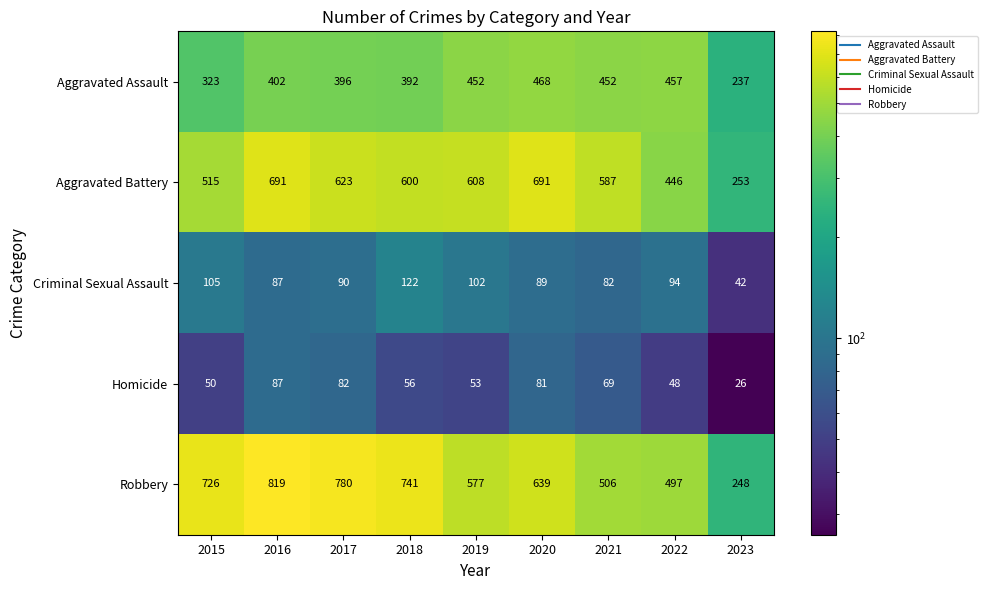

True or false: Aggravated Battery has a value of 253 at 2023.

True